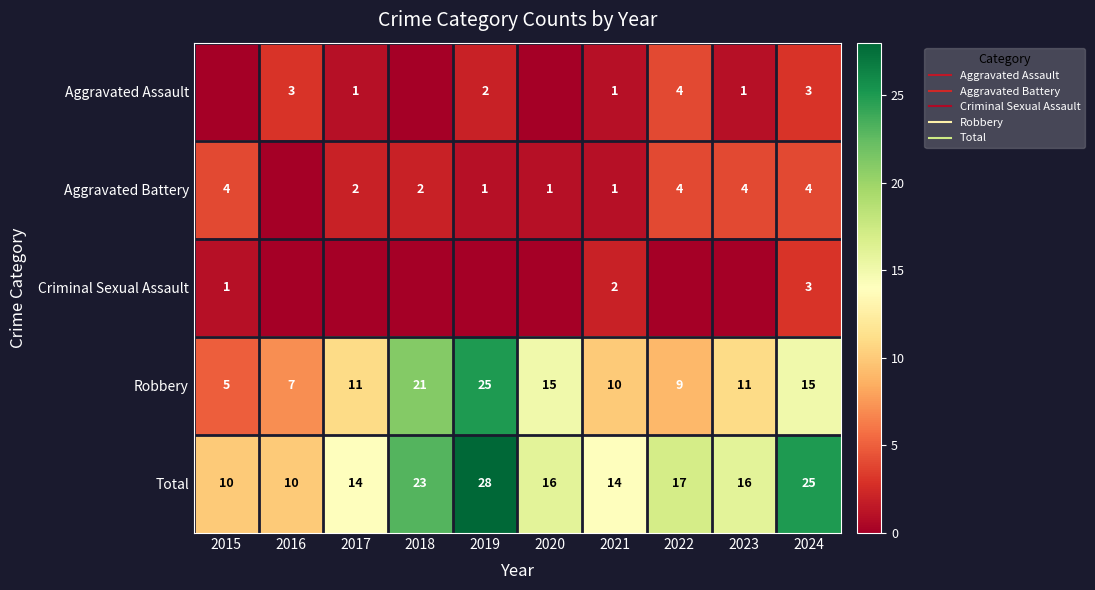

At which category is the sum across all series the highest?

2019